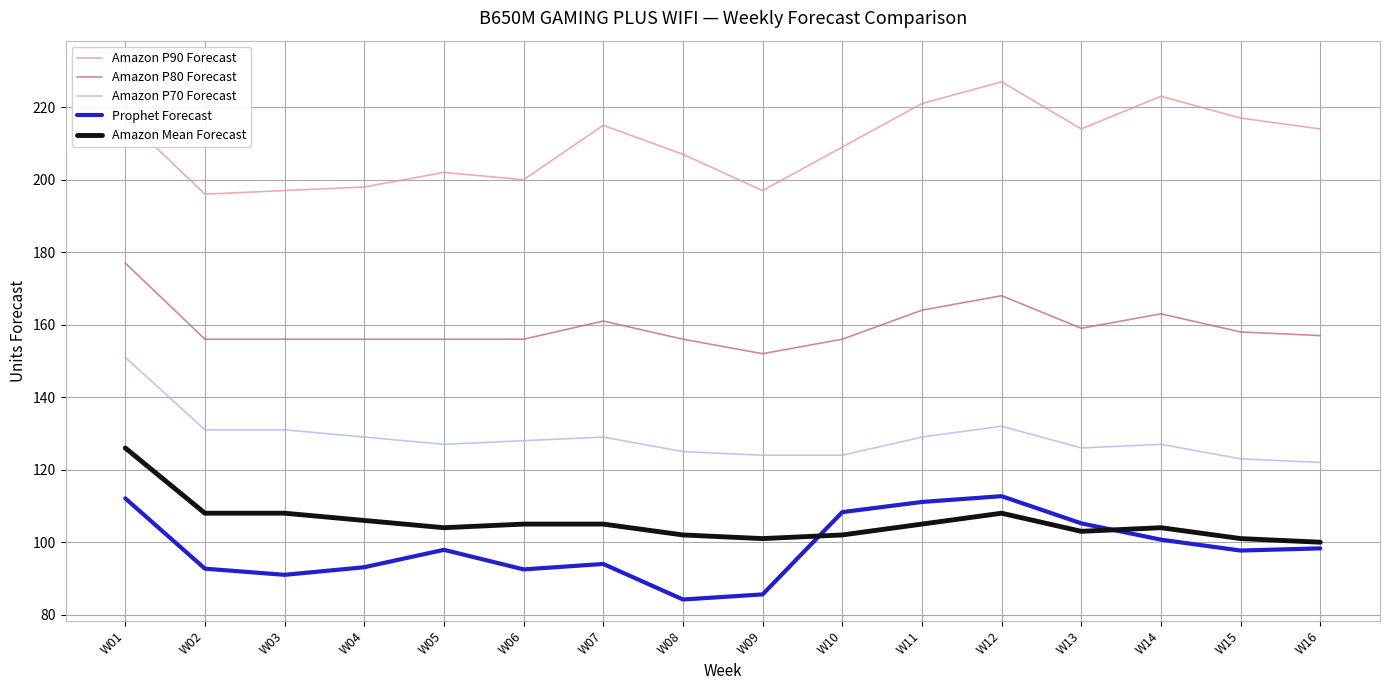

Which label corresponds to the smallest value in the chart?

W08